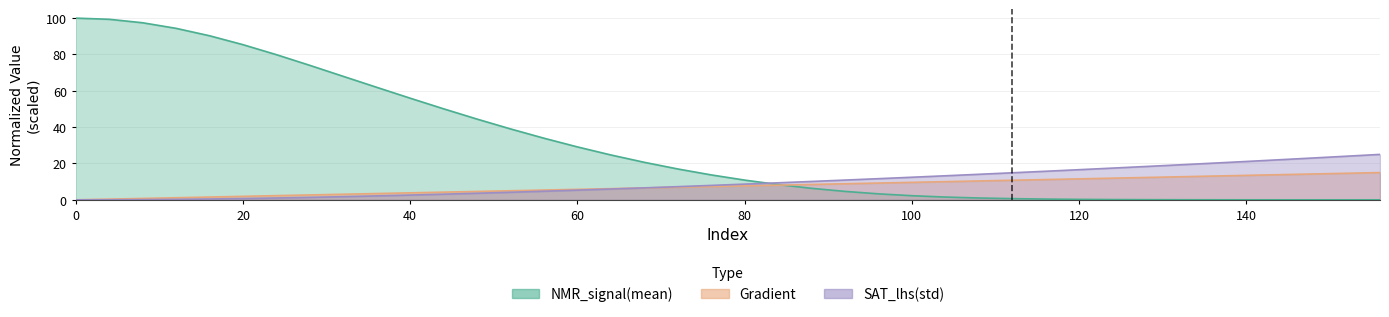

What is the maximum value for NMR_signal(mean)?

100.0